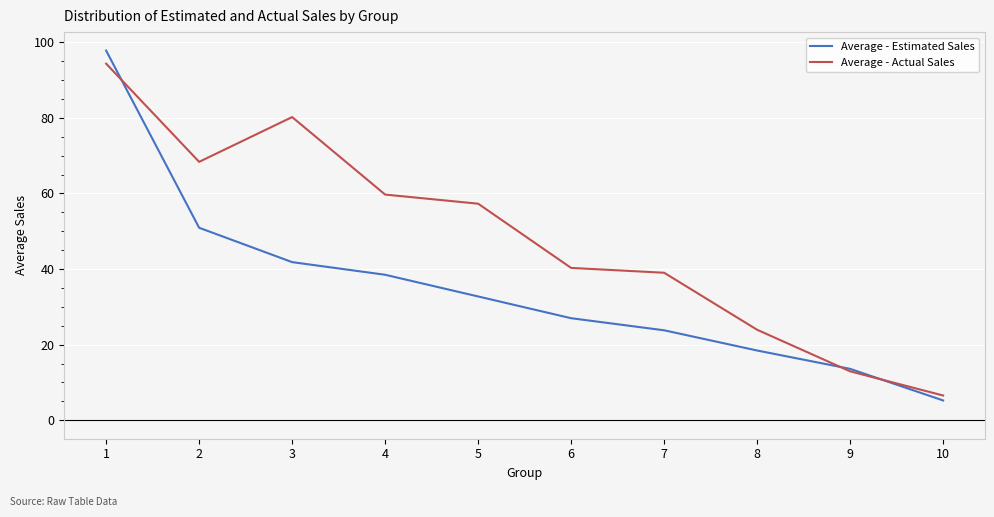

What value does the Average - Estimated Sales series have at 6?

27.0